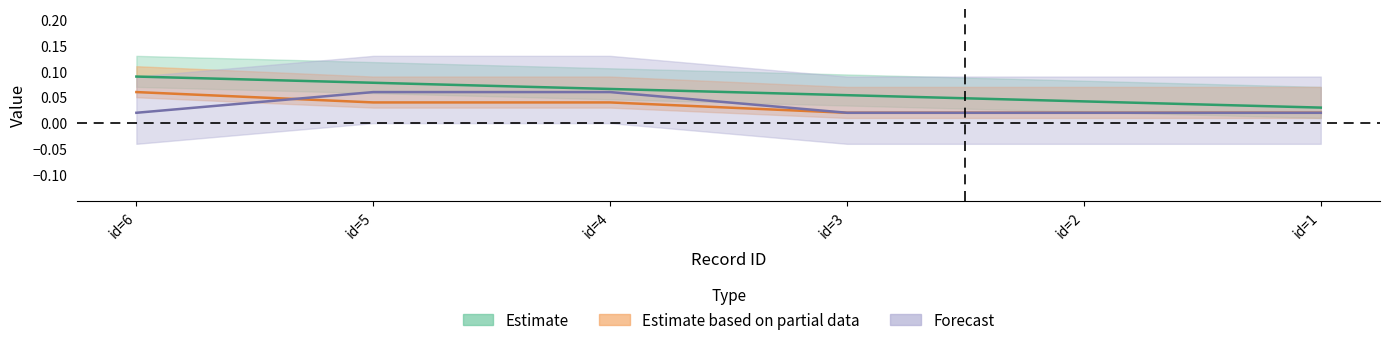

True or false: id_container and id_posicion cross at least once.

False